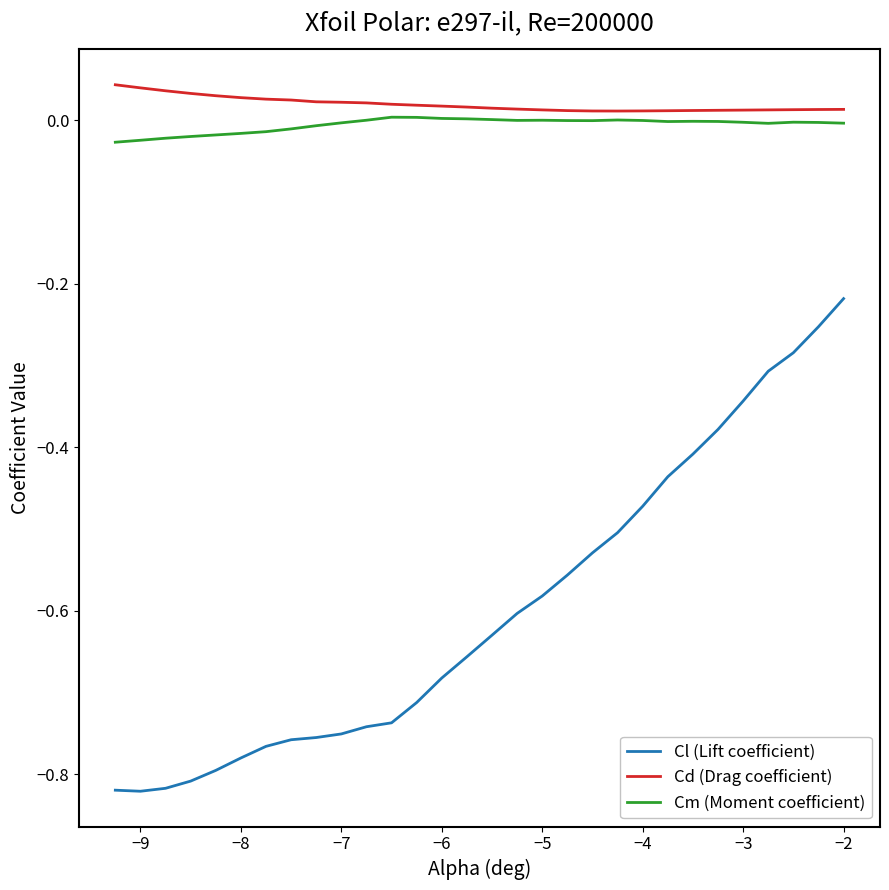

True or false: Cm (Moment coefficient) and Cl (Lift coefficient) intersect in this chart.

False